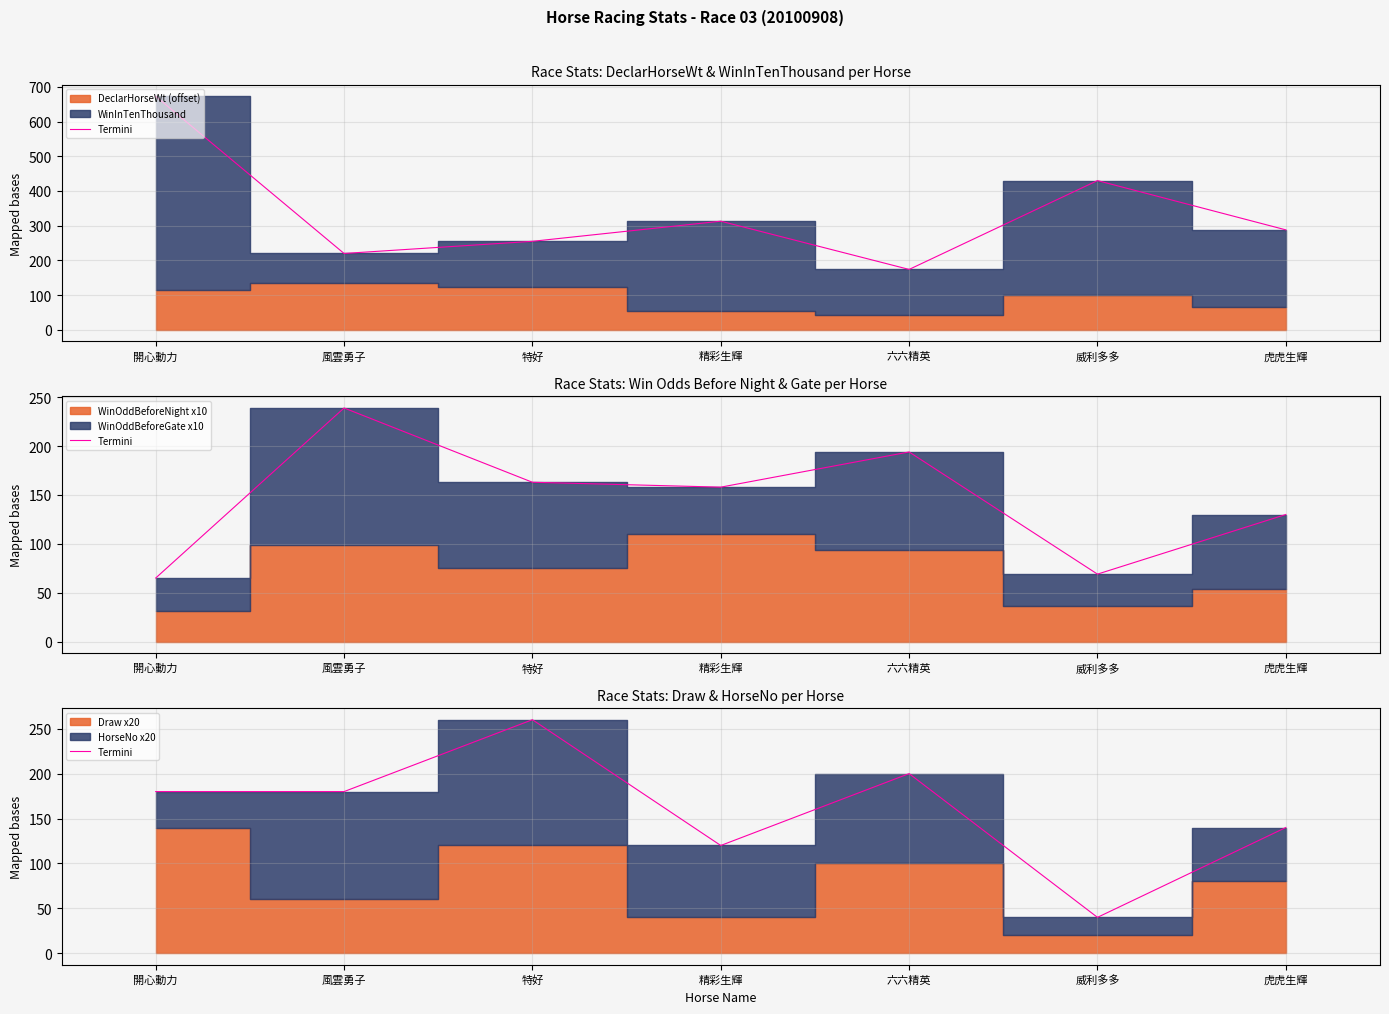

List the labels in order of value, largest first.

特好, 六六精英, 開心動力, 風雲勇子, 虎虎生輝, 精彩生輝, 威利多多